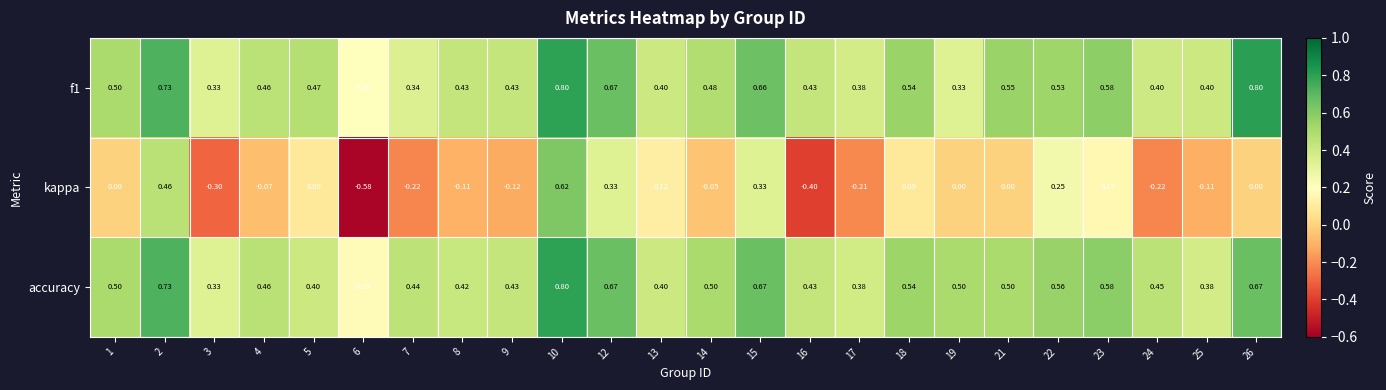

Which series has the largest total across all categories?

accuracy